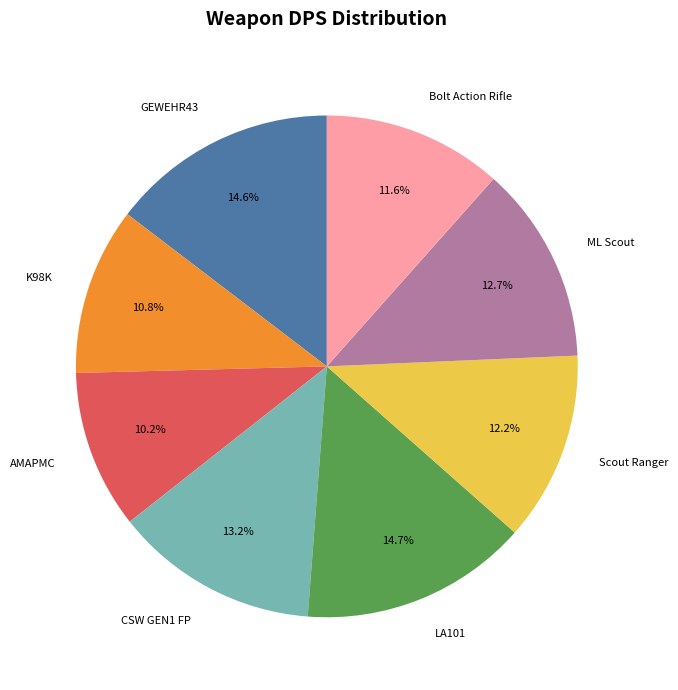

Which has a higher value, ML Scout or LA101?

LA101